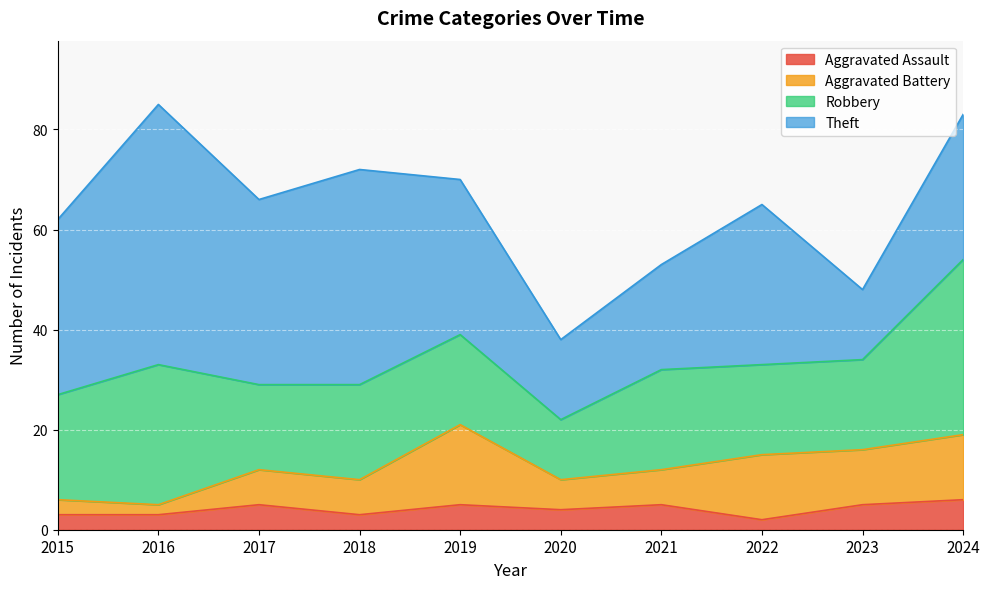

What is the total value across all series at 2015?

62